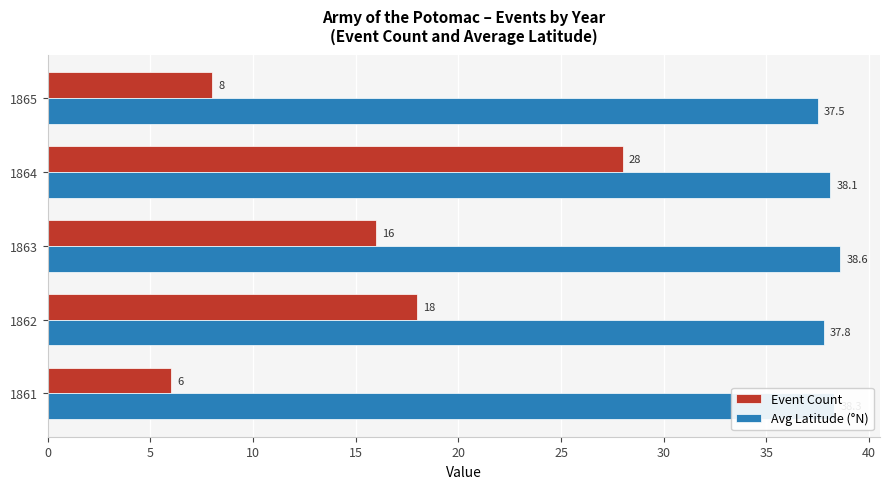

What value does the Avg Latitude (°N) series have at 1865?

37.5